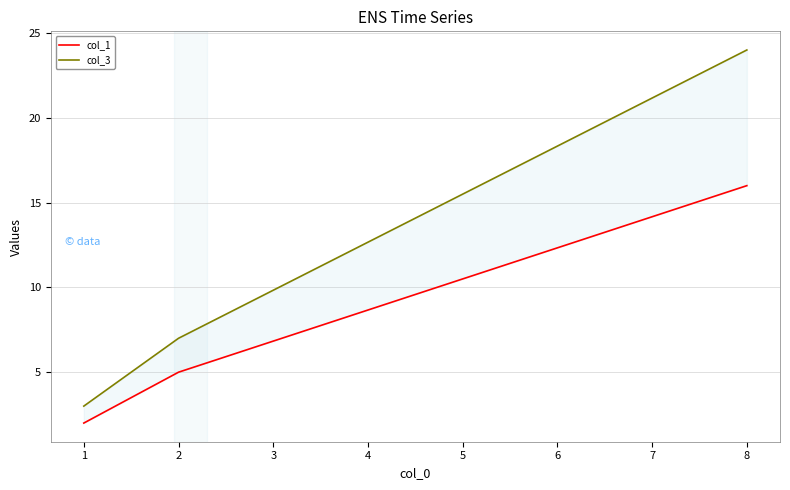

Is the value of col_3 at 2 greater than the value of col_1 at 2?

Yes